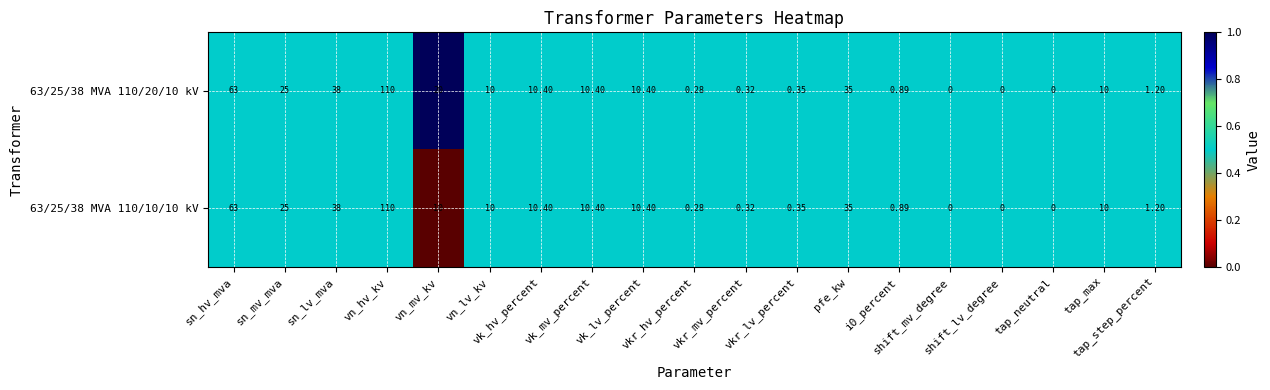

How many series are shown in this chart?

2